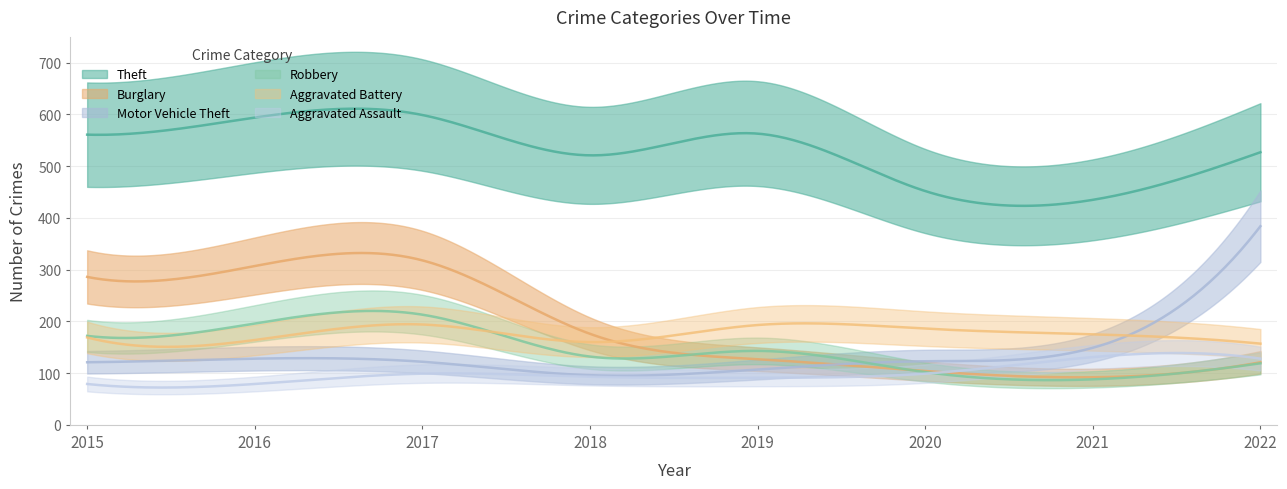

At which category is the sum across all series the highest?

2017